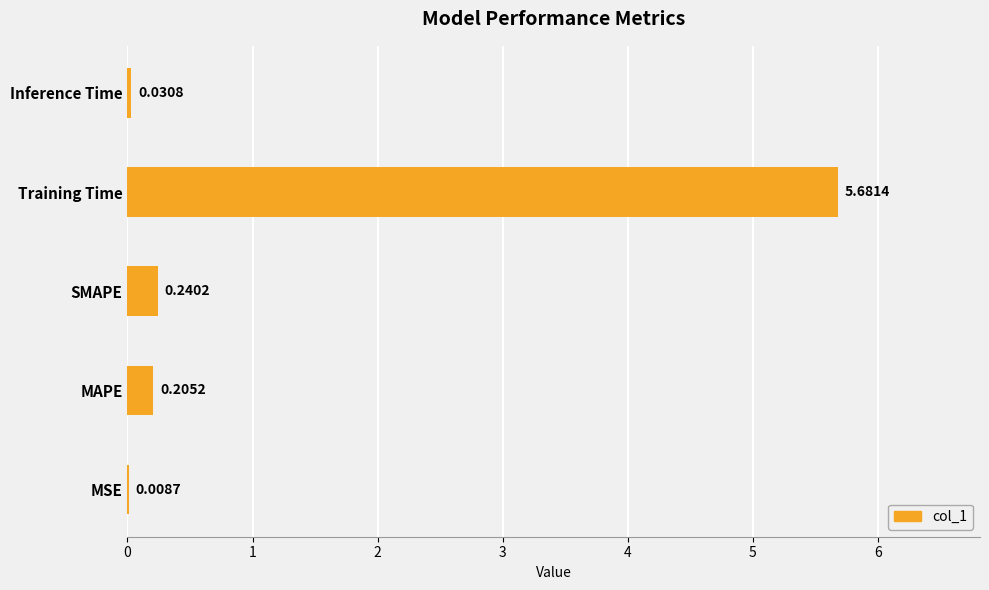

At which category does the chart reach its peak across all series?

Training Time